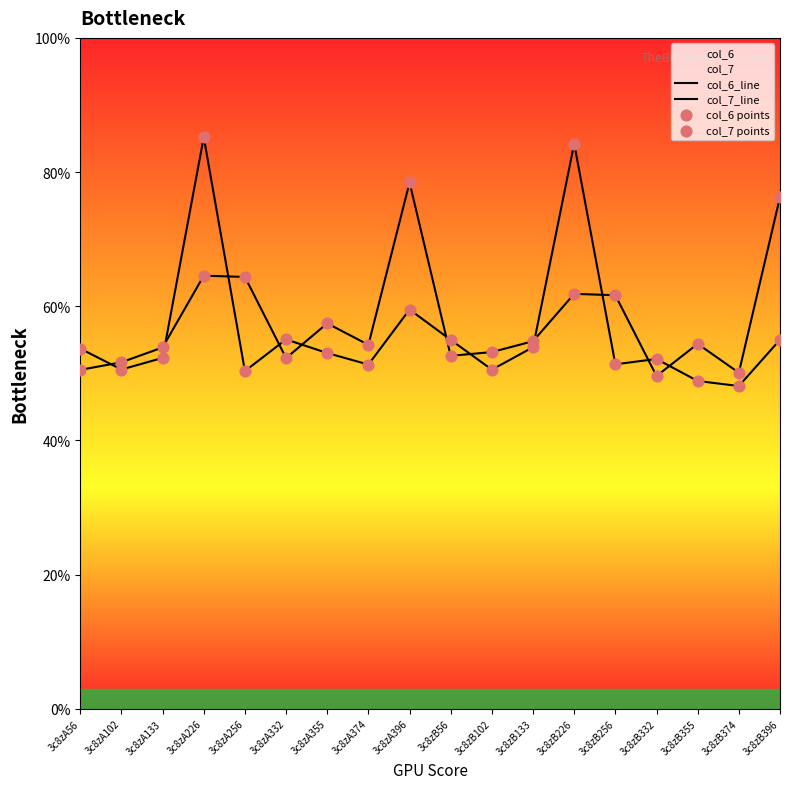

Which series has the largest total across all categories?

col_7_line